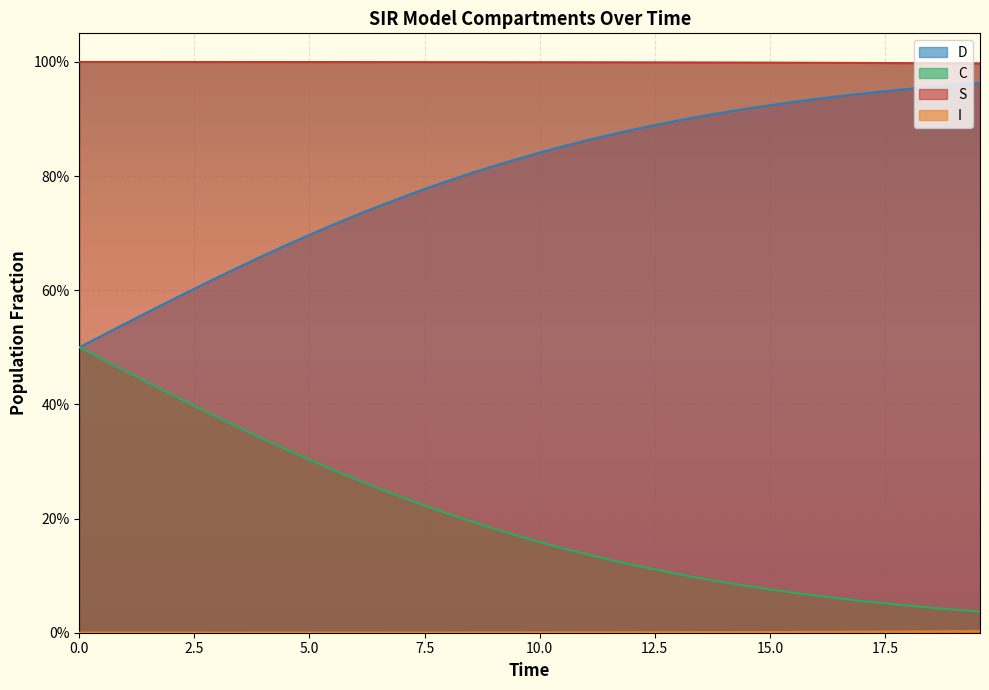

What is the value of the S point at the 34th from the left?

1.0